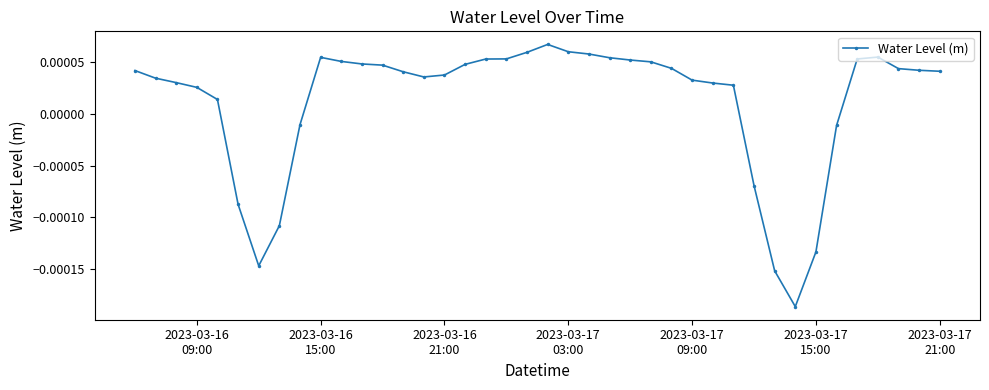

True or false: there are more than 1 points higher than both neighbors.

True